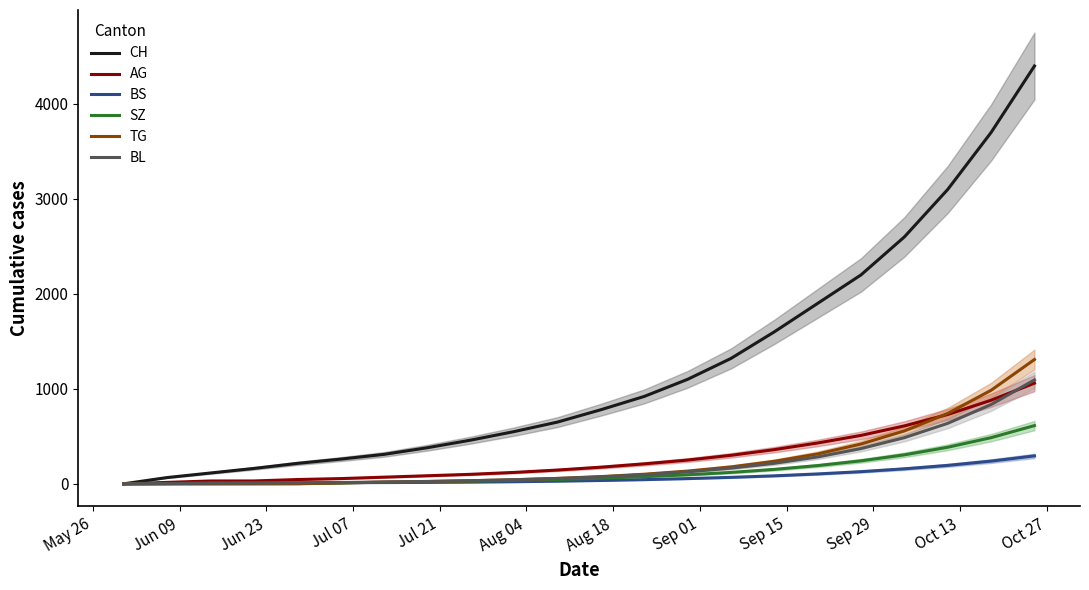

What are all the series names shown in the legend?

CH, AG, BS, SZ, TG, BL